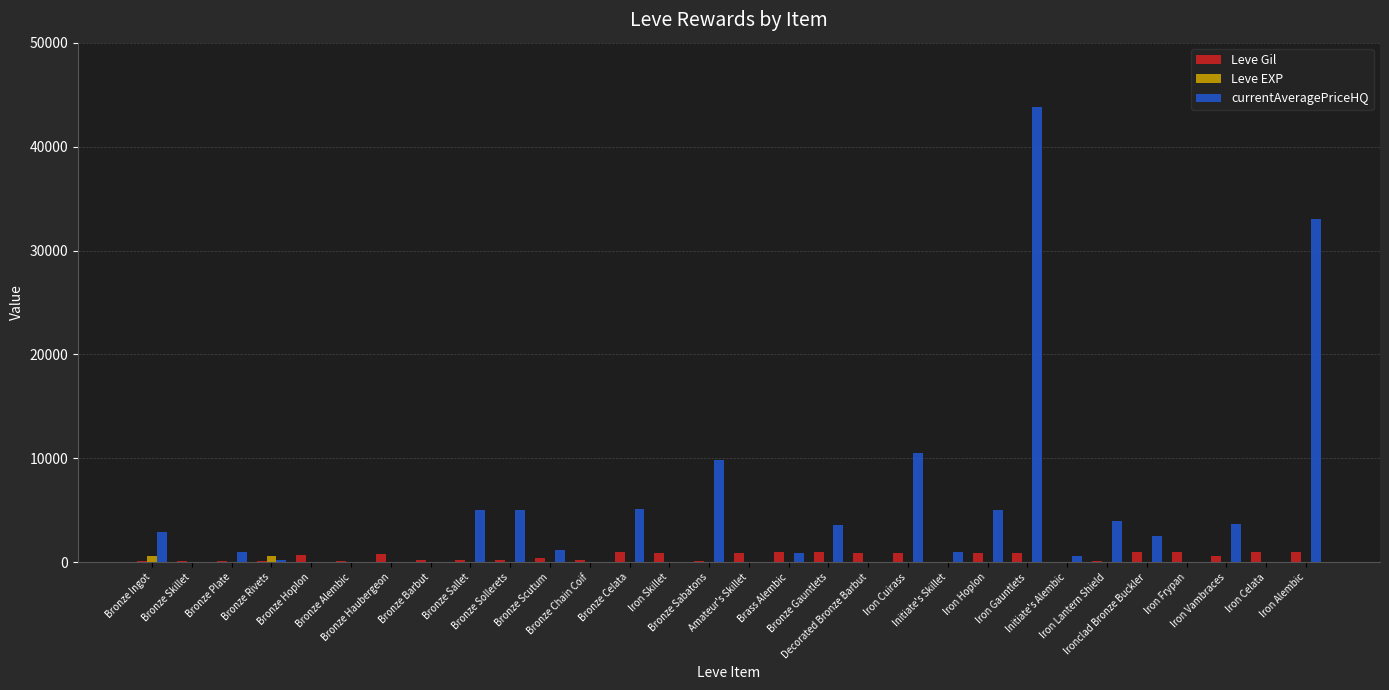

How many series are shown in this chart?

3